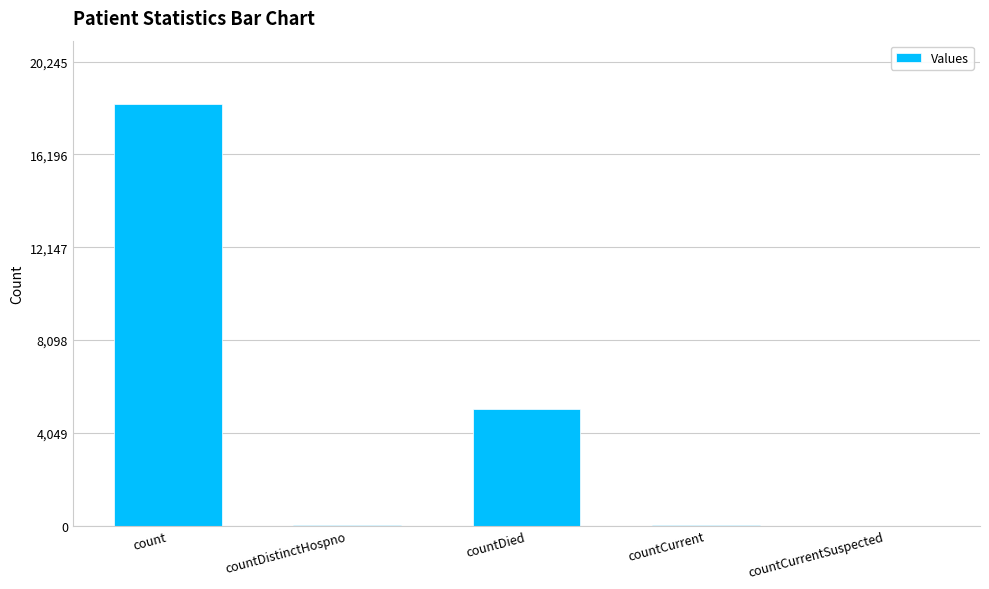

What is the change in value from count to countDied?

-13302